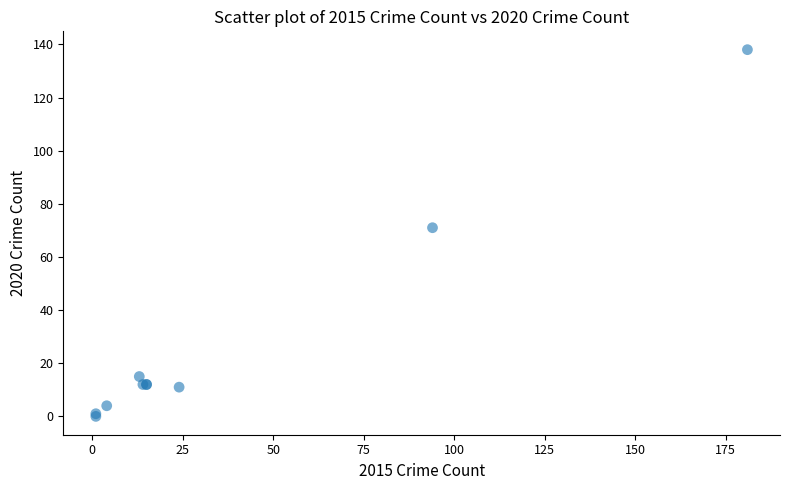

What Y value in the scatter plot is closest to 69?

71